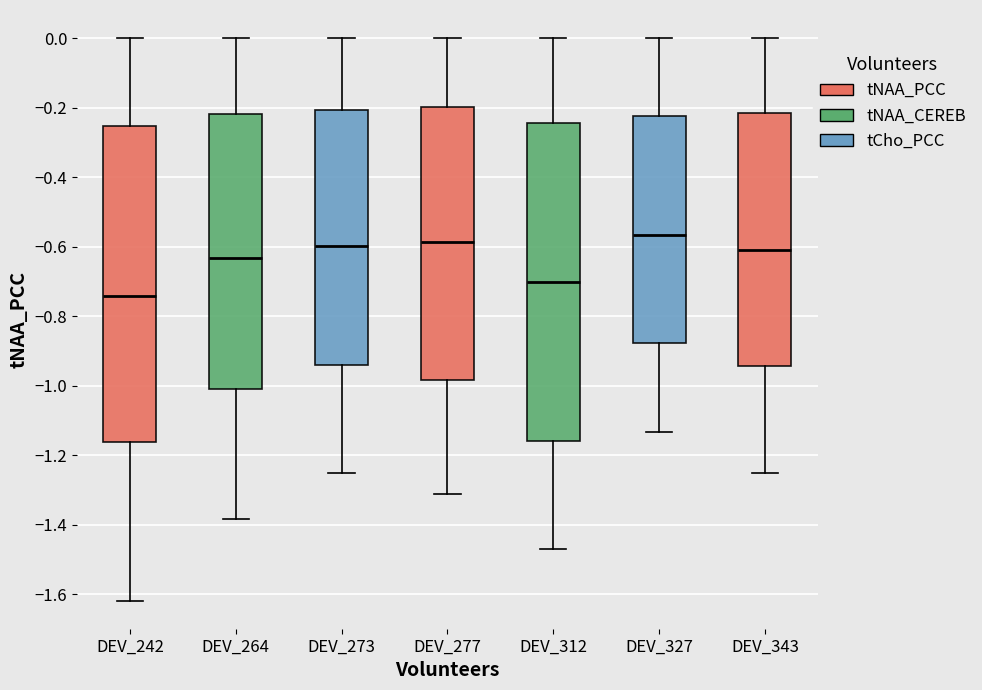

Which box's median line is the lowest?

DEV_242